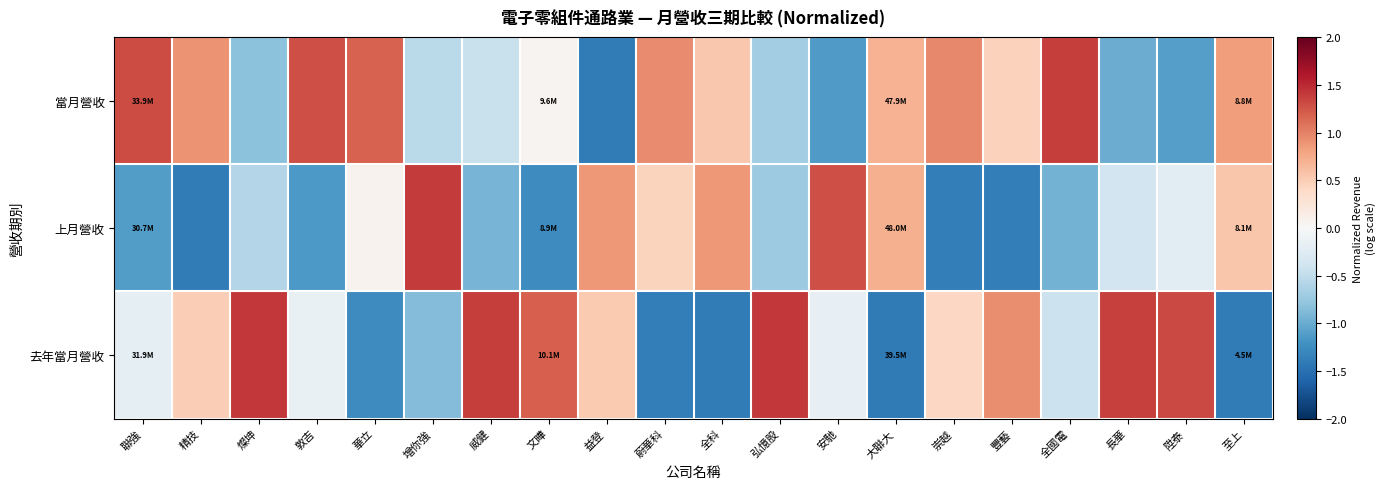

Reading left to right, extract all data points from this chart.

當月營收: 聯強=1.3	精技=0.9	燦坤=-0.8	敦吉=1.3	華立=1.2	增你強=-0.5	威健=-0.4	文曄=0.1	益登=-1.4	蔚華科=0.9	全科=0.5	弘憶股=-0.7	安馳=-1.1	大聯大=0.7	崇越=1.0	豐藝=0.5	全國電=1.4	長華=-1.0	陞泰=-1.1	至上=0.8
上月營收: 聯強=-1.1	精技=-1.4	燦坤=-0.6	敦吉=-1.1	華立=0.1	增你強=1.4	威健=-0.9	文曄=-1.3	益登=0.9	蔚華科=0.4	全科=0.9	弘憶股=-0.7	安馳=1.3	大聯大=0.7	崇越=-1.4	豐藝=-1.4	全國電=-1.0	長華=-0.4	陞泰=-0.2	至上=0.6
去年當月營收: 聯強=-0.2	精技=0.5	燦坤=1.4	敦吉=-0.1	華立=-1.3	增你強=-0.9	威健=1.4	文曄=1.2	益登=0.5	蔚華科=-1.4	全科=-1.4	弘憶股=1.4	安馳=-0.2	大聯大=-1.4	崇越=0.4	豐藝=0.9	全國電=-0.4	長華=1.4	陞泰=1.3	至上=-1.4